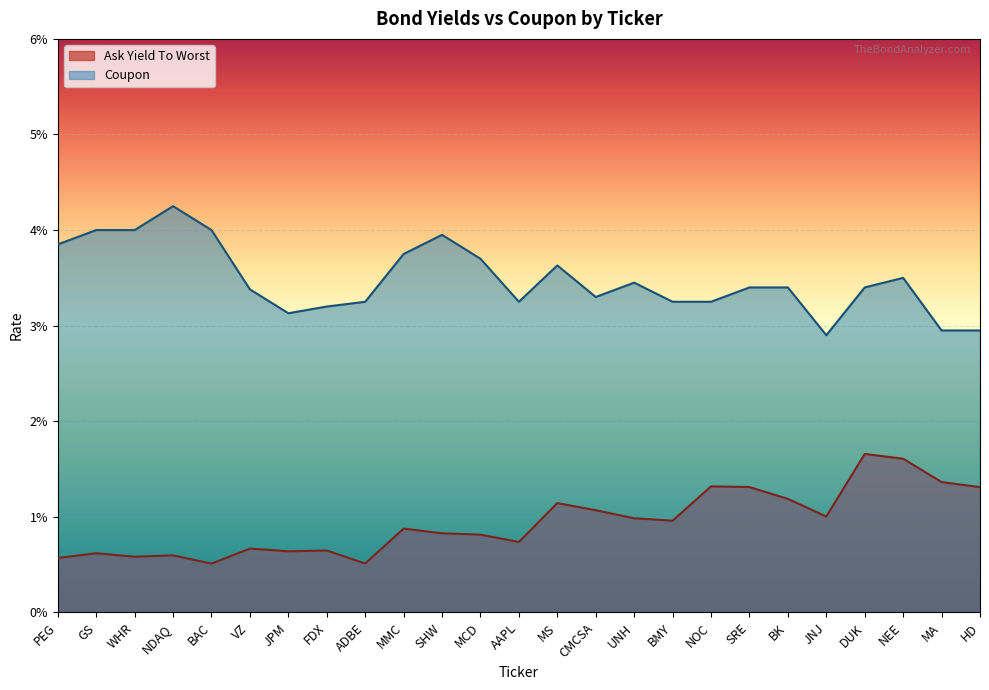

What position from the left is ADBE?

9